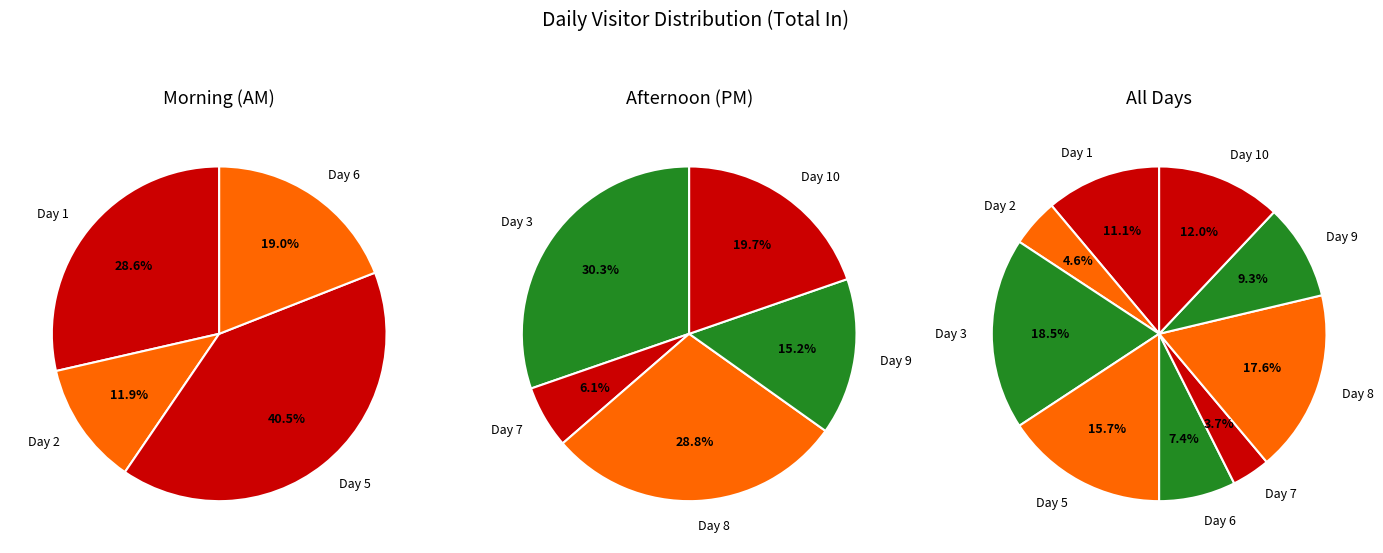

Is there any slice that represents more than half of the pie?

No